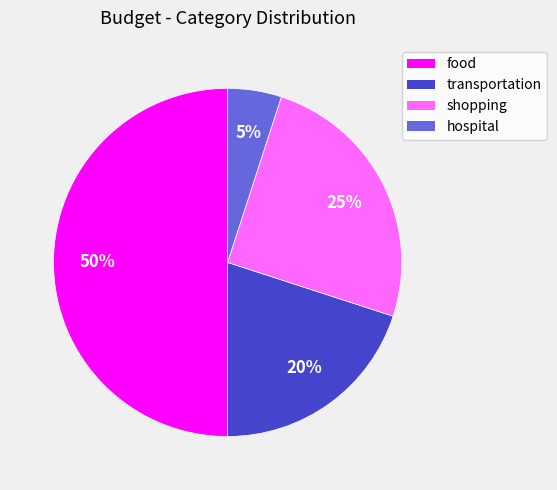

The shopping slice represents 25% of the pie. True or false?

True